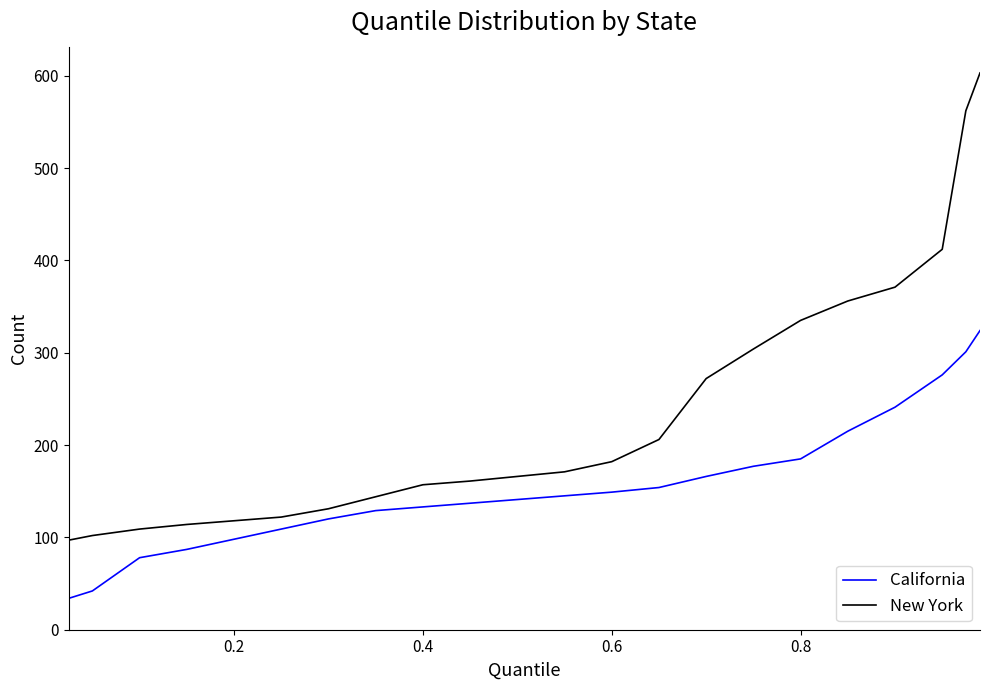

What is the maximum value shown in the chart?

603